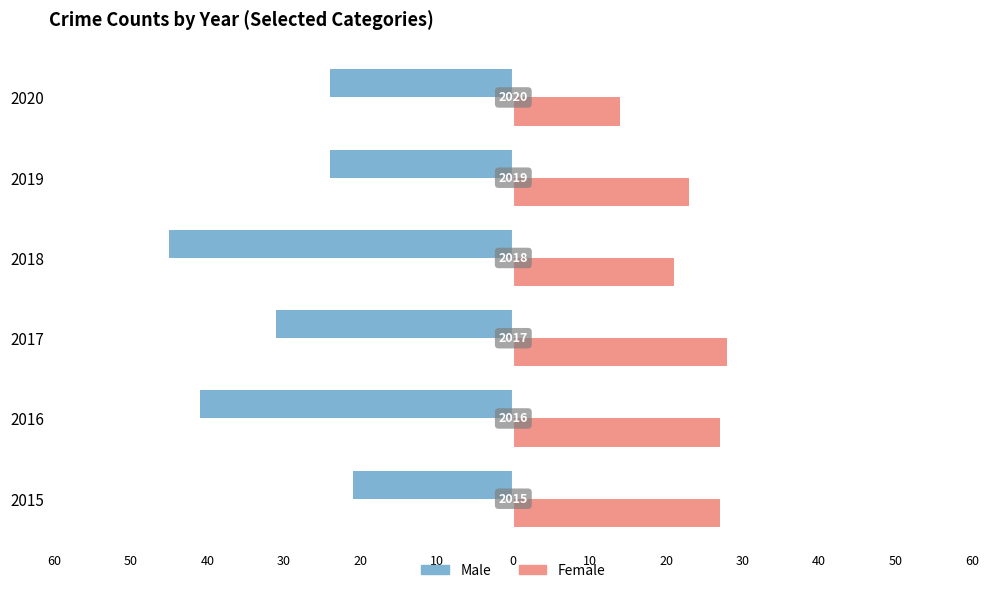

What are all the series names shown in the legend?

Male, Female